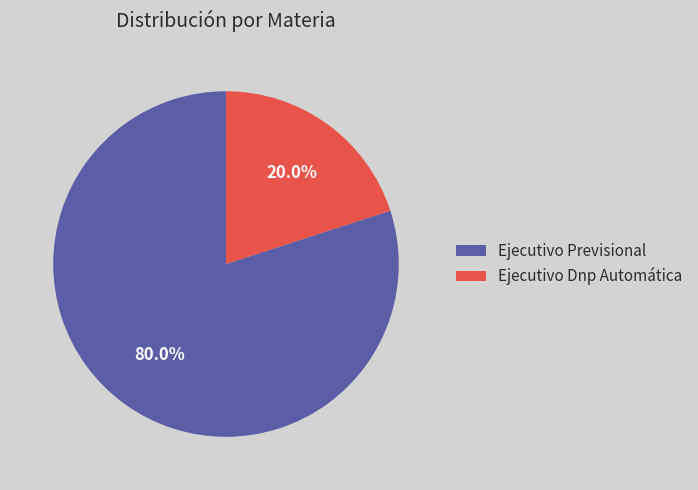

Between Ejecutivo Dnp Automática and Ejecutivo Previsional, which is larger?

Ejecutivo Previsional